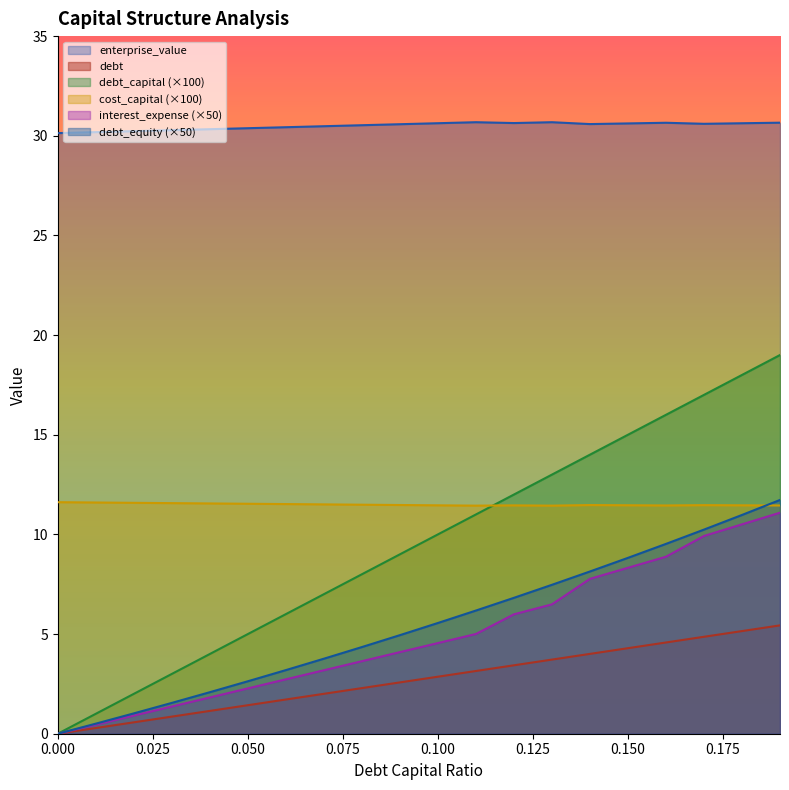

What is the average value of the debt series?

2.7